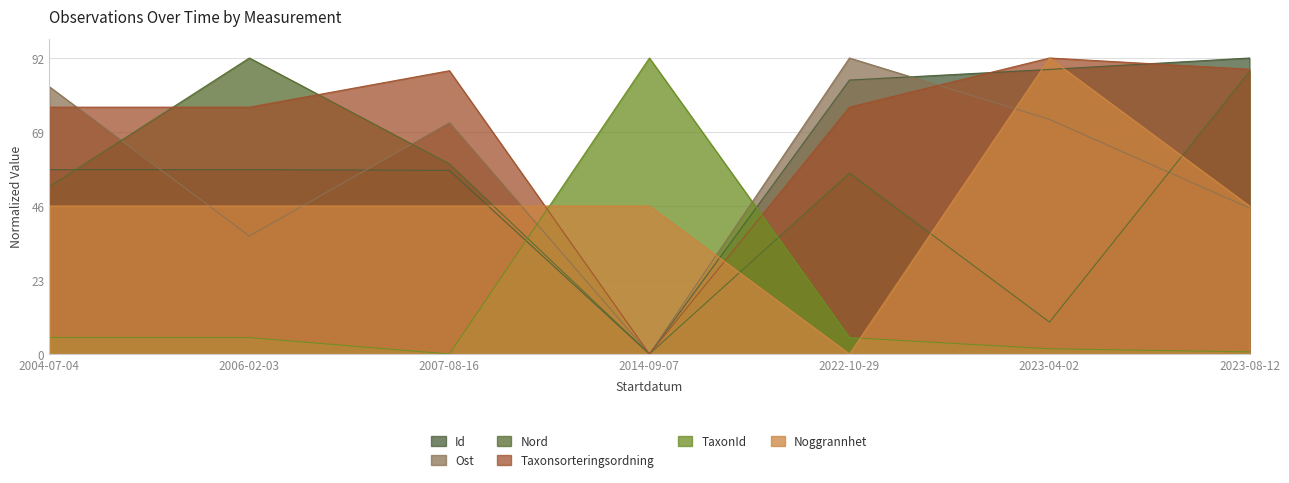

Which category has the lowest value across all series?

2014-09-07